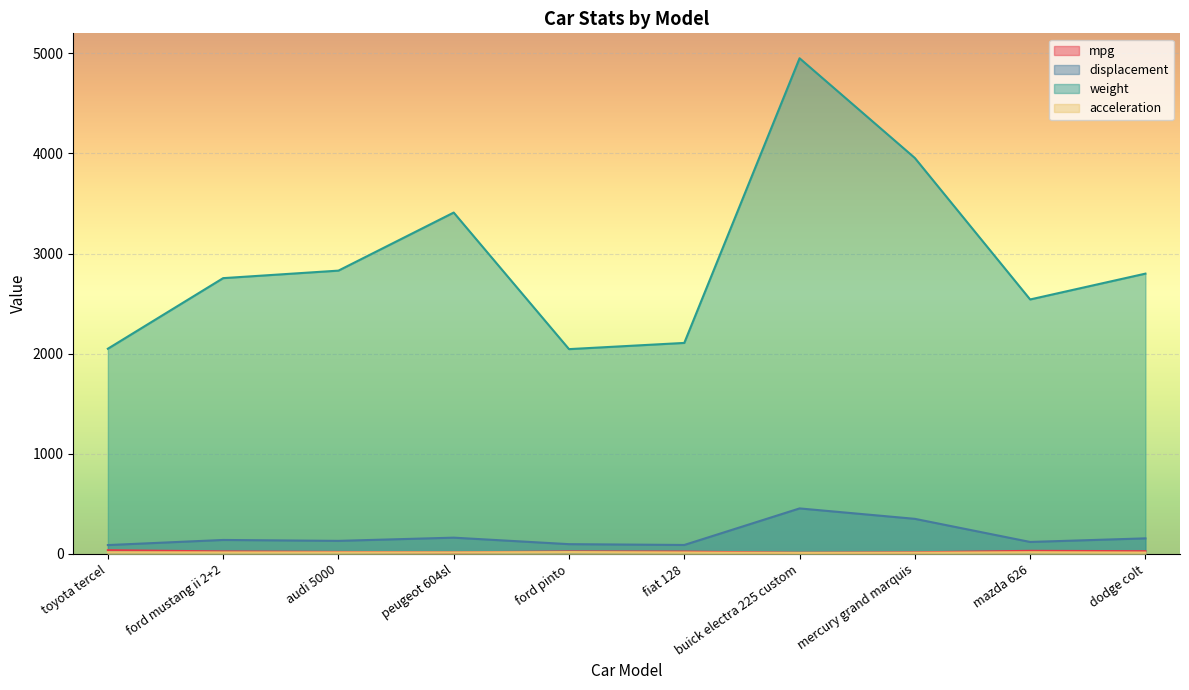

Is it true that displacement equals 156.0 at dodge colt?

True